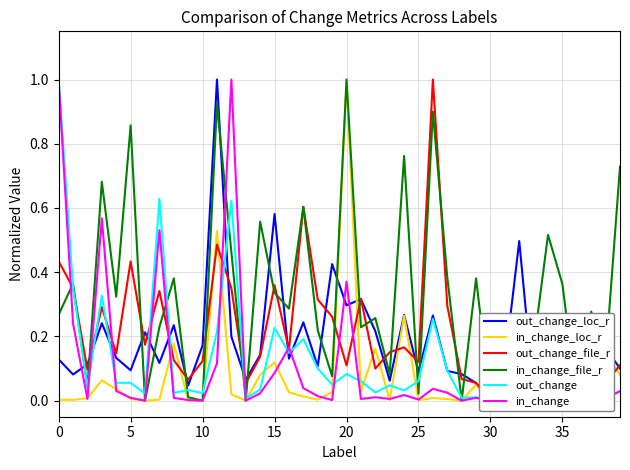

How many values in in_change are above zero?

33